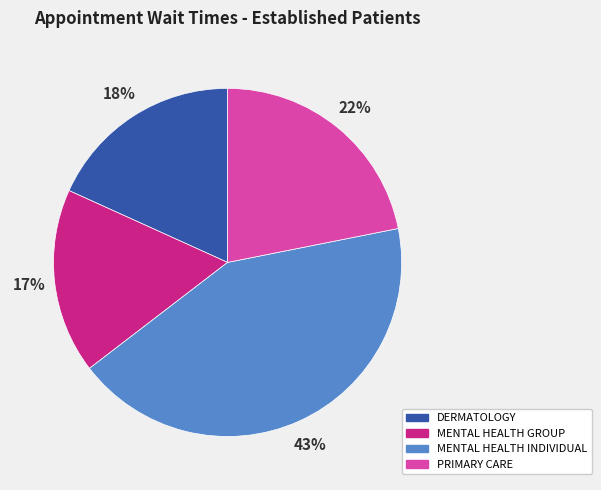

True or false: DERMATOLOGY accounts for 18% of the total.

True